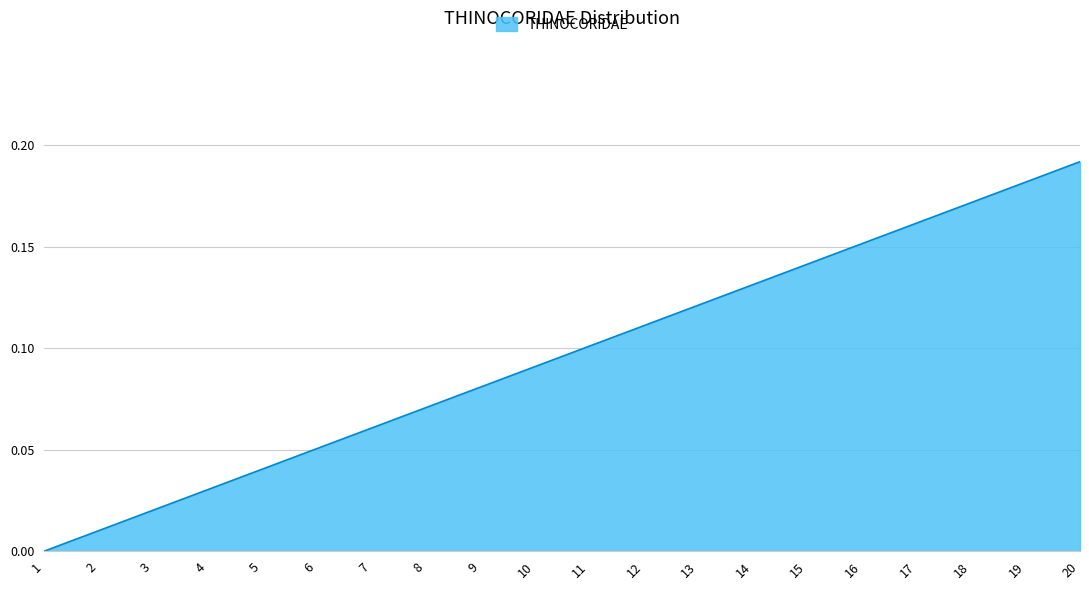

Count the number of data series in this chart.

1